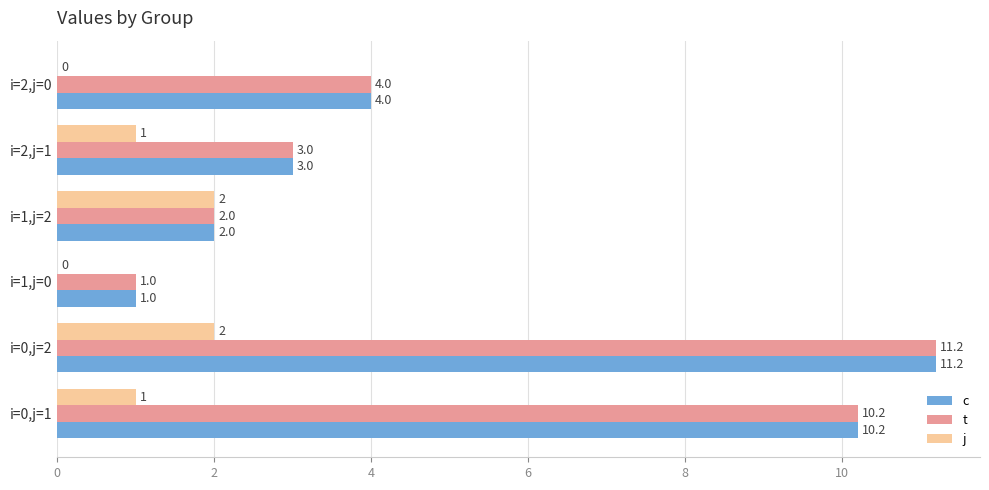

The value of c at i=2,j=1 is 3.0. True or false?

True